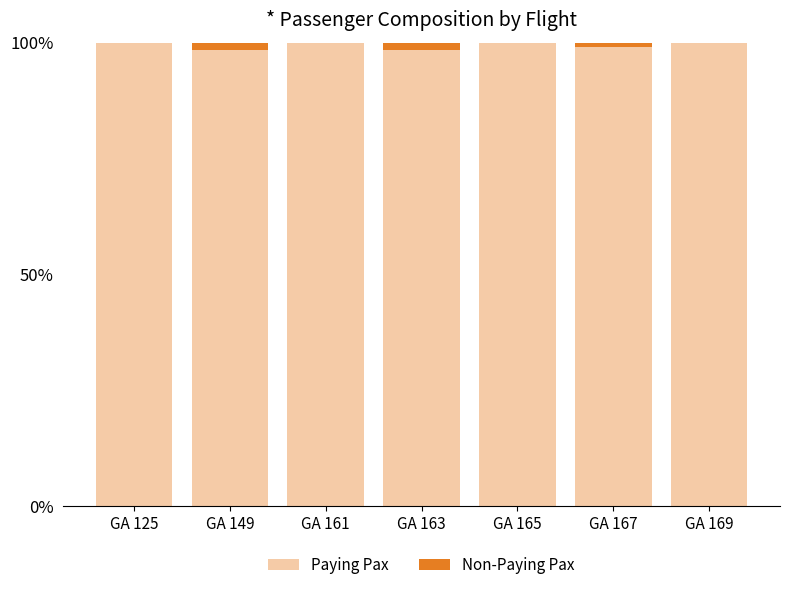

What is the total value across all series at GA 165?

100.0